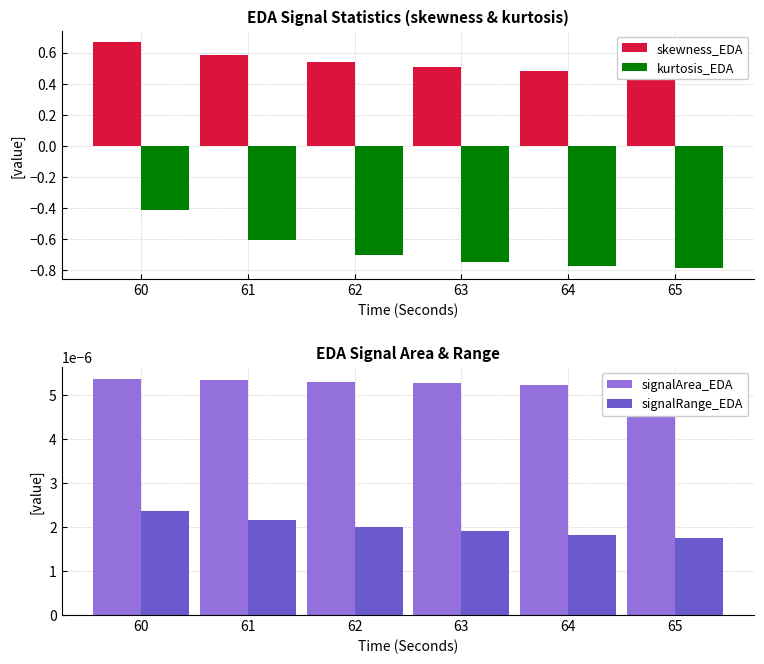

True or false: signalRange_EDA has a value of 0.0 at 60.

False